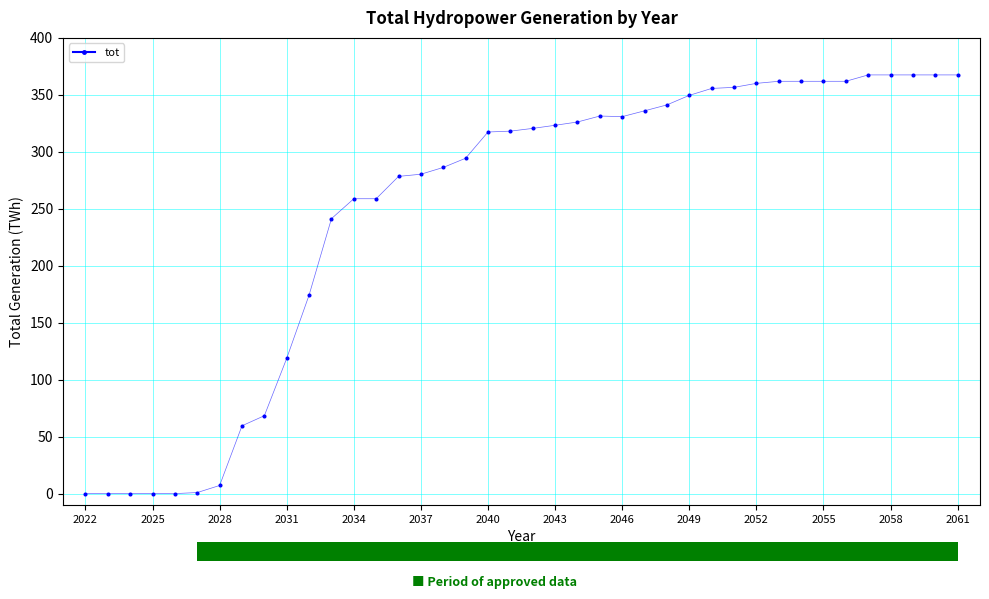

What is the range of X values (max minus min)?

39.0